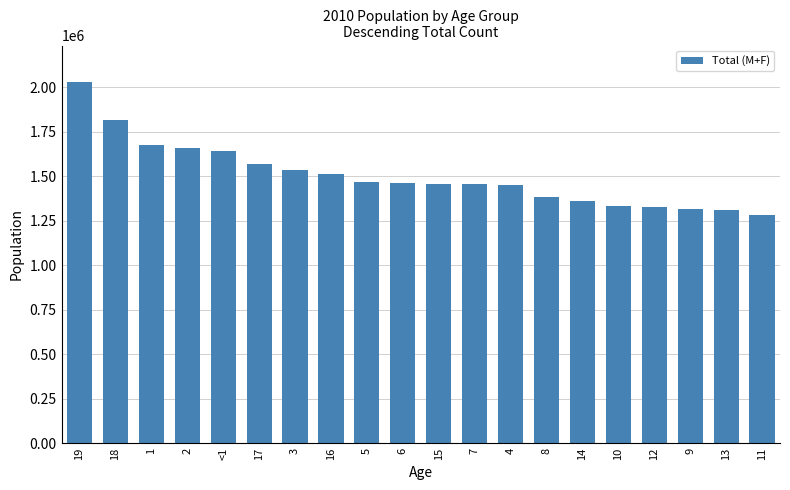

Are the bars grouped side by side (vs. stacked)?

No